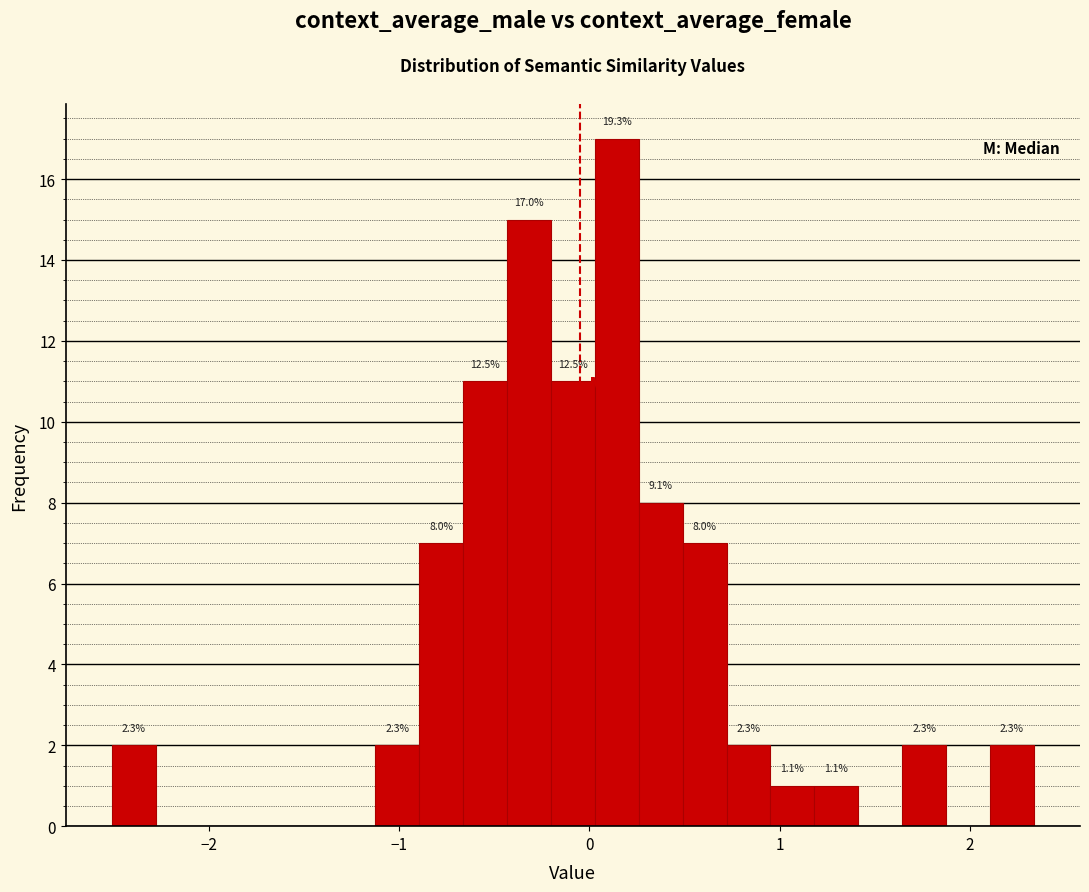

Around what value on the x-axis is the tallest bar? Give the approximate position of its centre, as read against the axis.

0.1